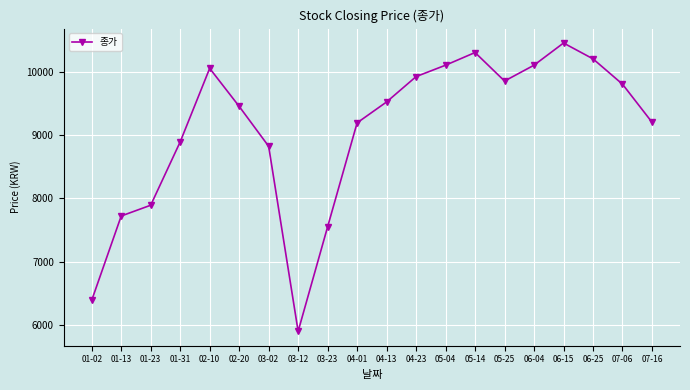

How many distinct data groups are displayed?

1